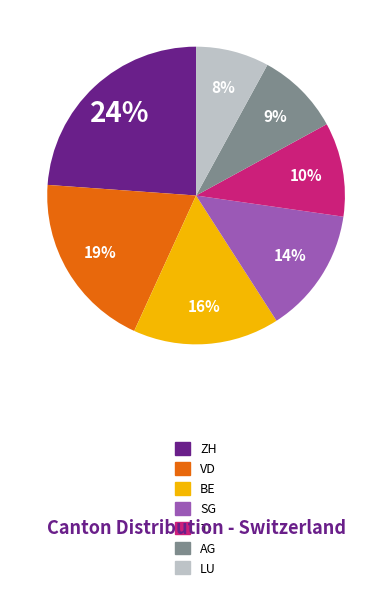

Rank the categories by value from highest to lowest.

ZH, VD, BE, SG, TI, AG, LU